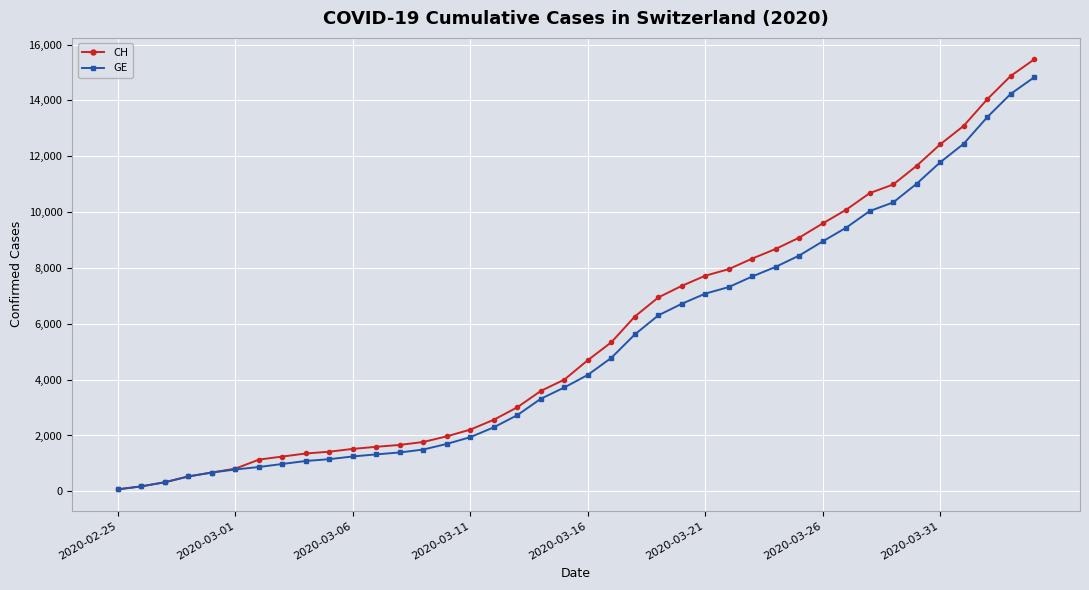

What are all the series names shown in the legend?

CH, GE